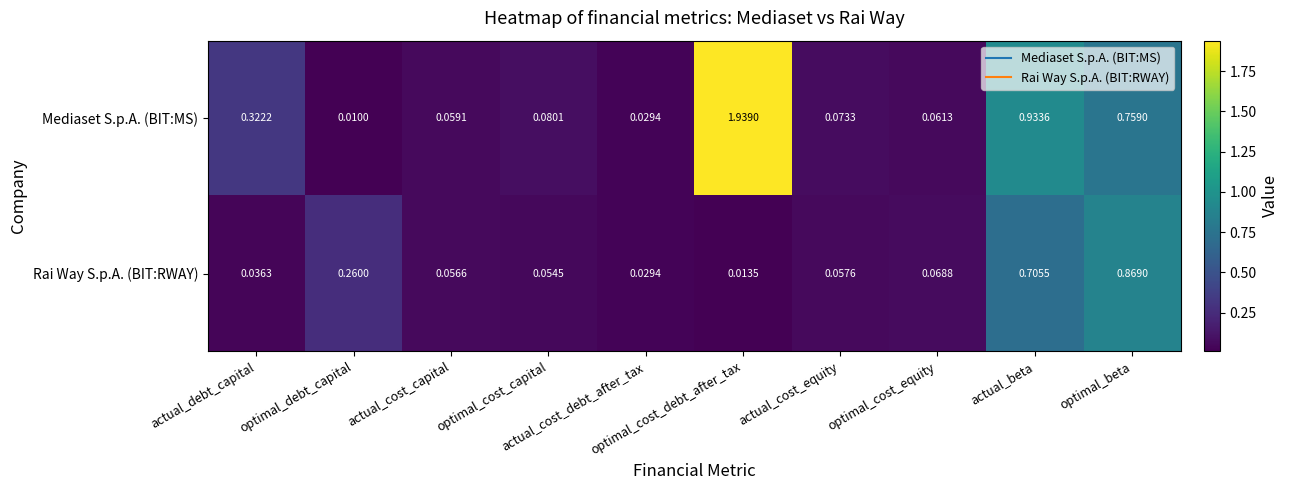

At how many categories does at least one series exceed 1?

1